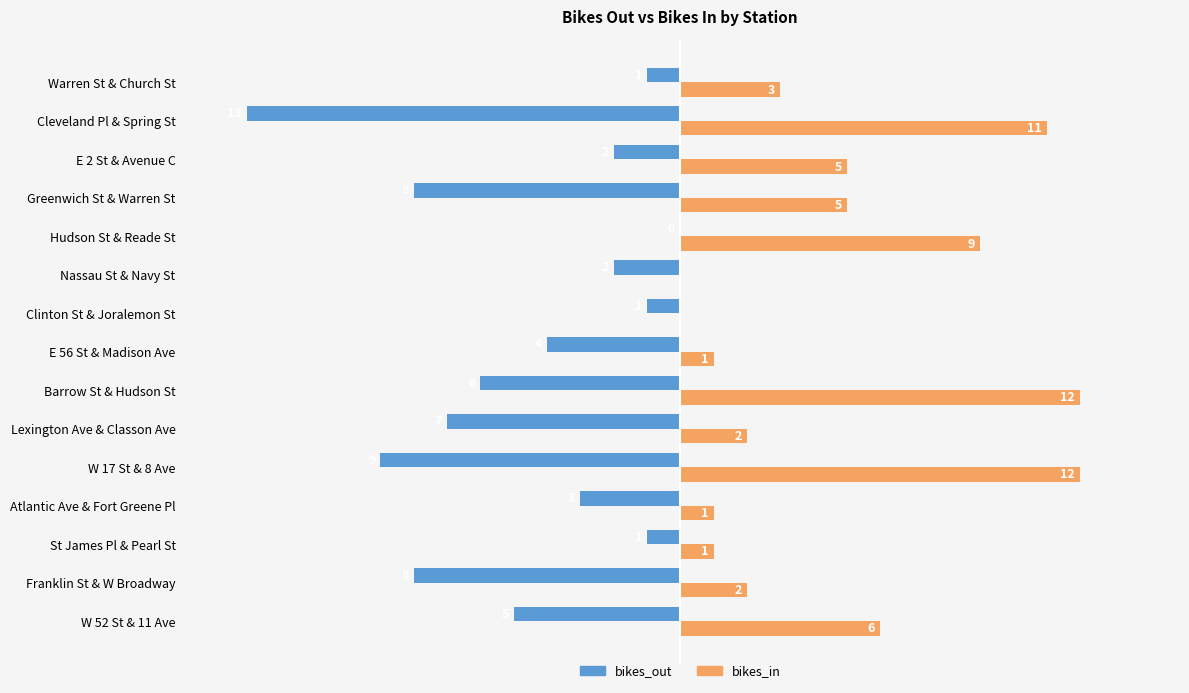

Where is bikes_out nearest to the value -6?

Barrow St & Hudson St